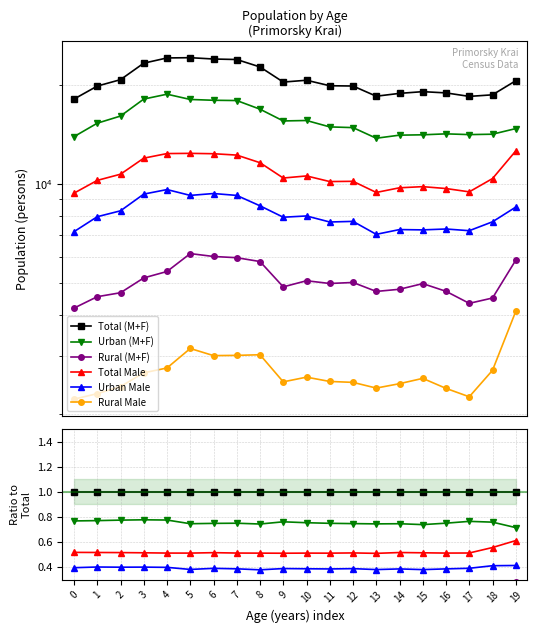

The value of Urban (M+F) at 5 is 0.7. True or false?

True